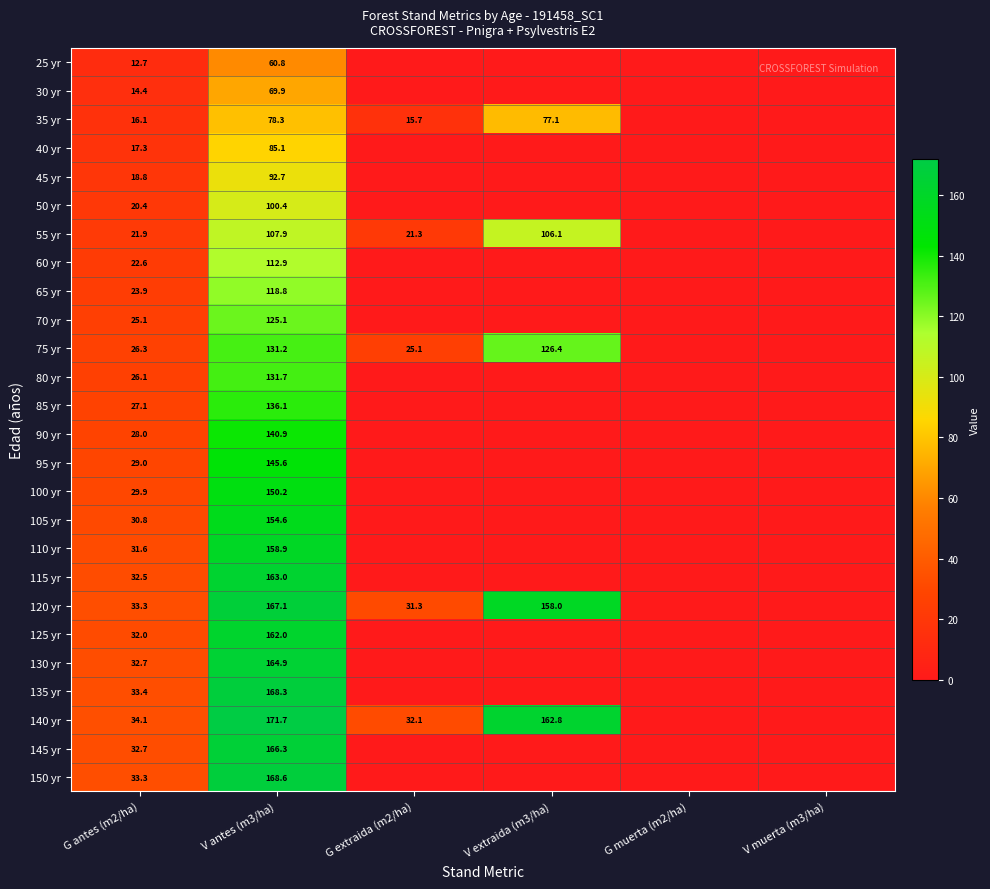

True or false: 65 yr has a value of 23.9 at G antes (m2/ha).

True